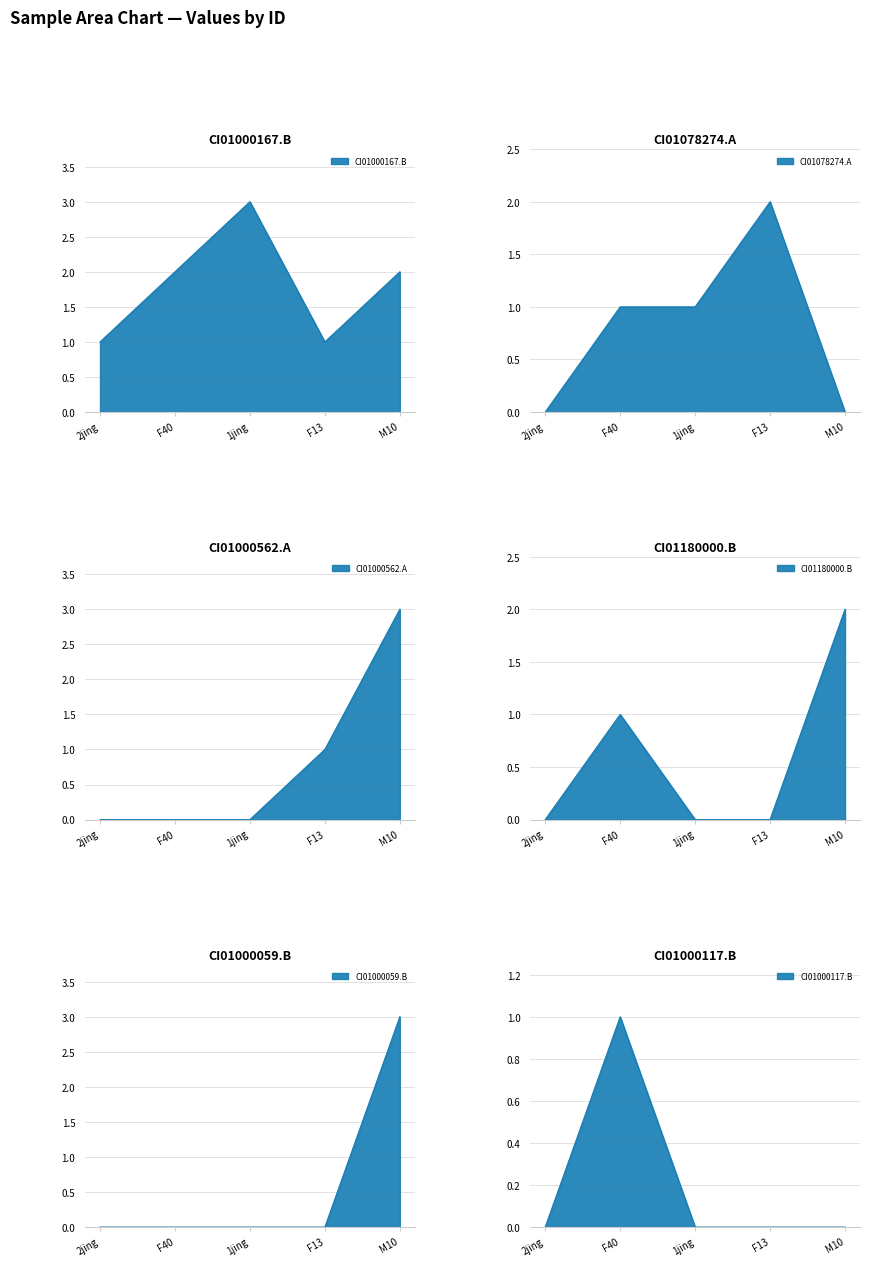

The value of CI01180000_2512812_2512836.B at 1jing is 0. True or false?

True